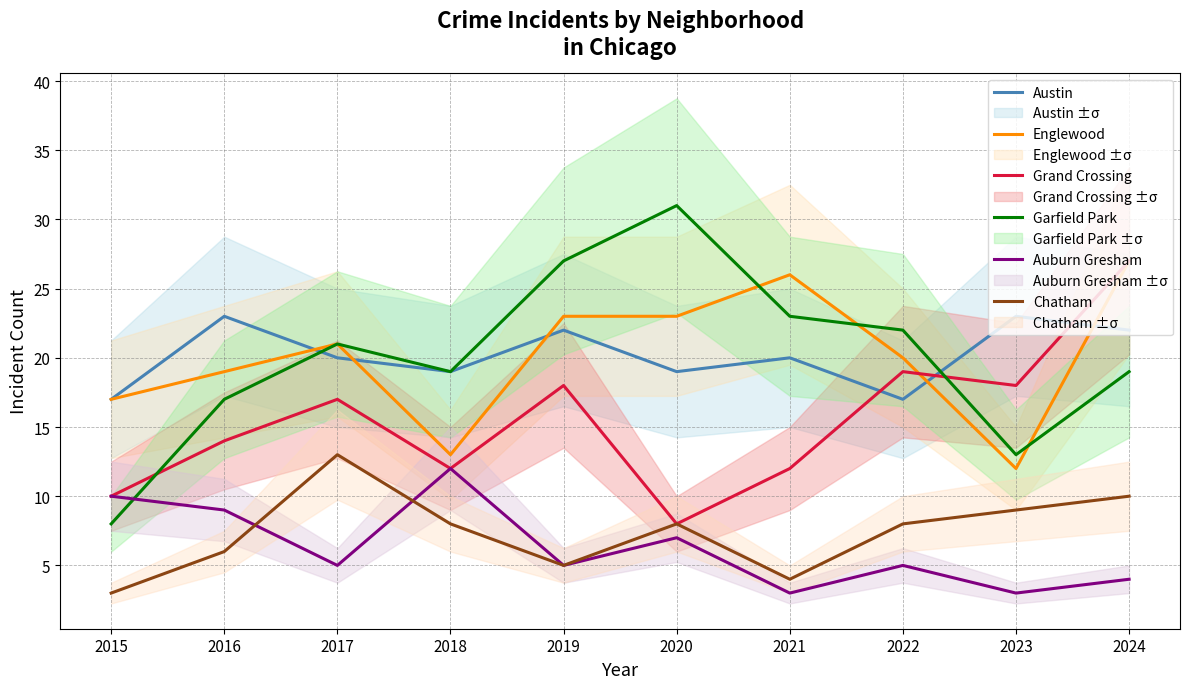

The Austin series shows 23 at 2016. True or false?

True